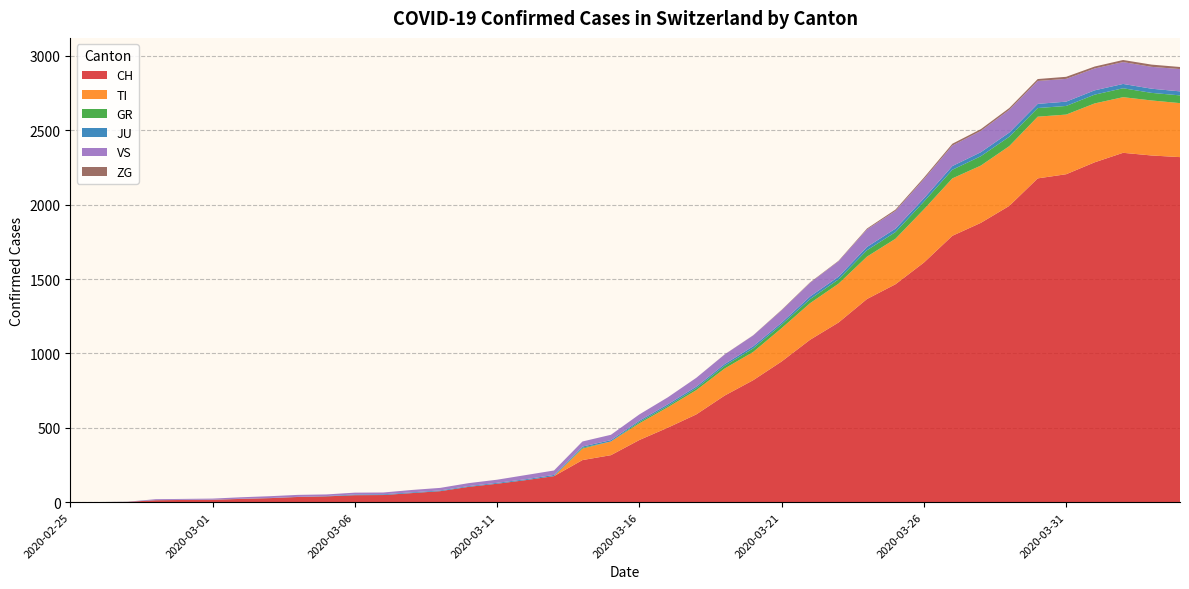

Reading right to left, extract all data points from this chart.

CH: 2320	2331	2349	2285	2205	2177	1992	1878	1791	1611	1465	1366	1208	1092	946	820	717	590	501	418	316	283	175	148	124	103	74	61	48	47	39	35	27	22	16	15	13	2	1	0
TI: 363	370	374	396	401	415	402	385	386	358	306	285	261	246	224	190	182	163	137	112	92	77	0	0	0	0	0	0	0	0	0	0	0	0	0	0	0	0	0	0
GR: 52	51	60	59	58	58	63	63	58	52	45	43	29	27	24	24	18	13	9	9	0	6	0	0	0	0	0	0	0	0	0	0	0	0	0	0	0	0	0	0
JU: 27	28	29	29	29	28	28	27	25	22	23	22	18	18	13	14	12	11	11	9	9	8	8	6	6	5	5	5	5	5	2	1	1	1	1	1	1	1	0	0
VS: 150	147	147	147	153	154	153	143	138	129	119	118	104	92	83	73	64	59	47	42	36	34	30	28	21	20	17	16	12	12	11	13	12	10	7	6	6	0	0	0
ZG: 14	15	14	13	14	13	12	12	12	10	9	6	3	3	3	1	1	0	0	0	0	0	0	0	0	0	0	0	0	0	0	0	0	0	0	0	0	0	0	0